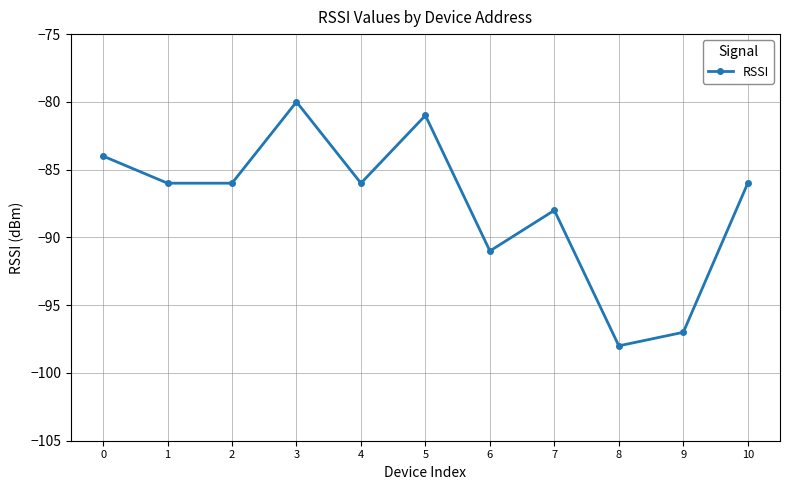

Does the chart display data point markers on the line(s)?

Yes